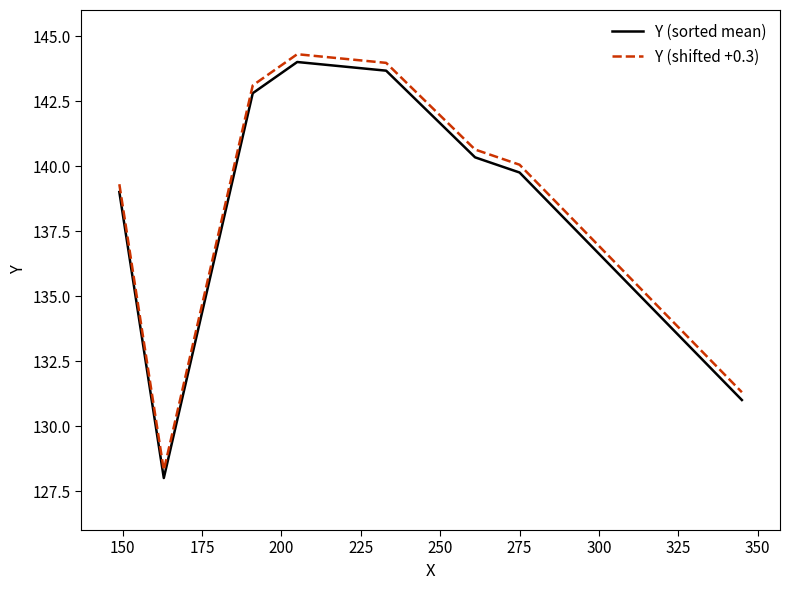

True or false: Y (sorted mean) and Y (shifted +0.3) intersect in this chart.

False